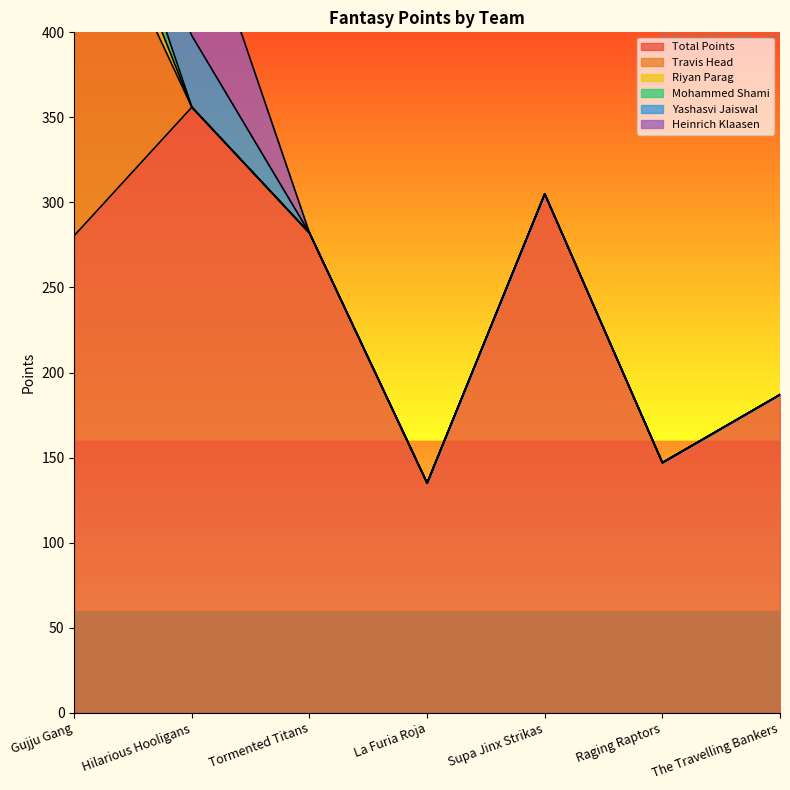

Rank the series by their maximum value, from highest to lowest.

Total Points, Travis Head, Heinrich Klaasen, Yashasvi Jaiswal, Mohammed Shami, Riyan Parag